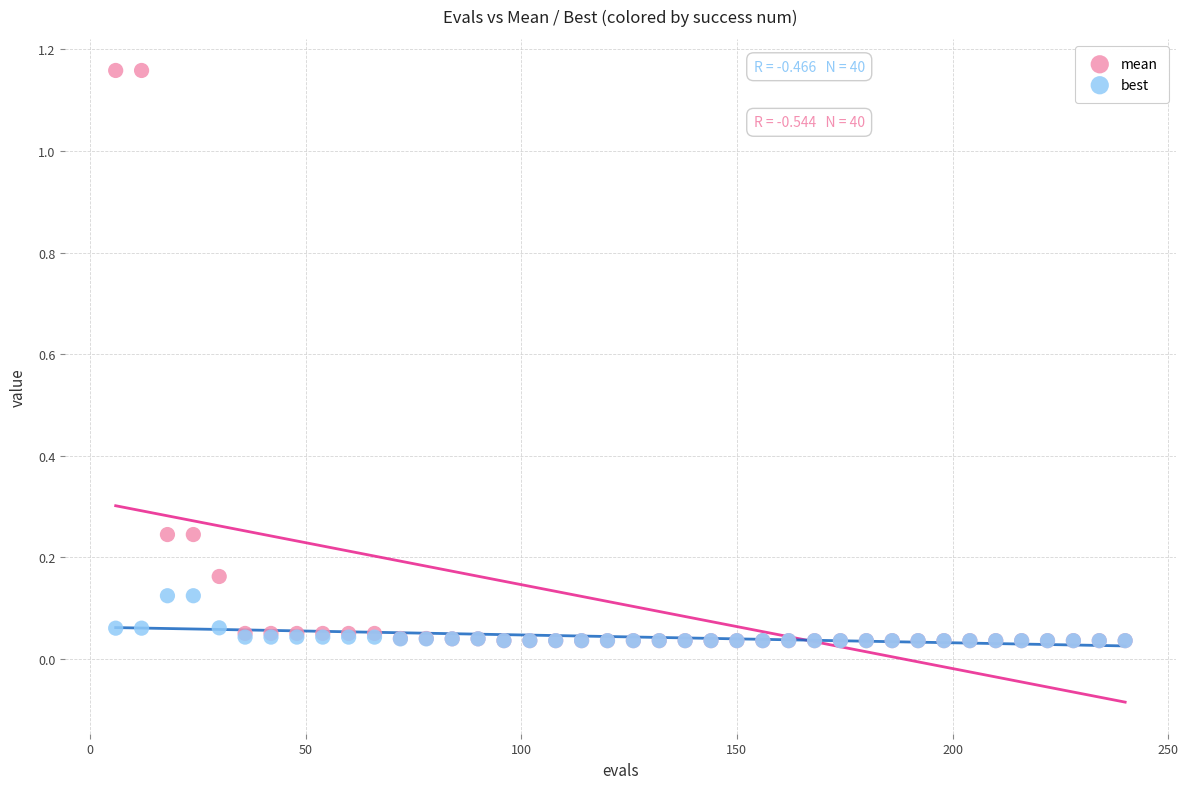

What are all the series names shown in the legend?

mean, best